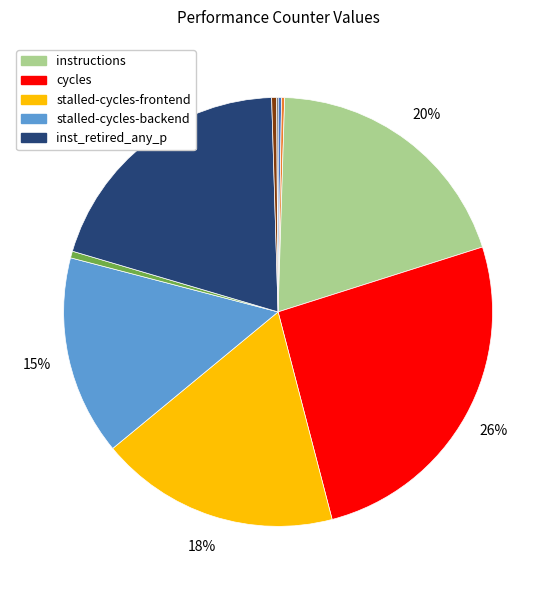

Is there any slice that represents more than half of the pie?

No